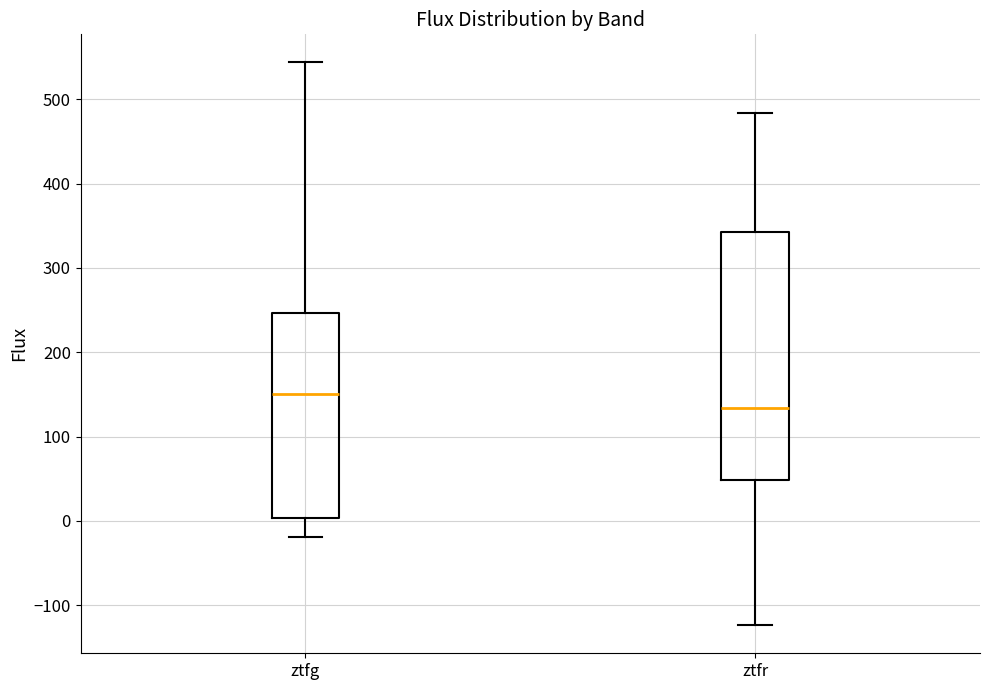

Reading left to right, transcribe this box plot: for each box, give where its median line is, the range the box spans, and where its two whiskers end, as read against the y-axis. The values are not printed on the chart, so give them approximately, as read against the axis.

ztfg: median 150, box 0 to 250, whiskers -20 to 540
ztfr: median 130, box 50 to 340, whiskers -120 to 480